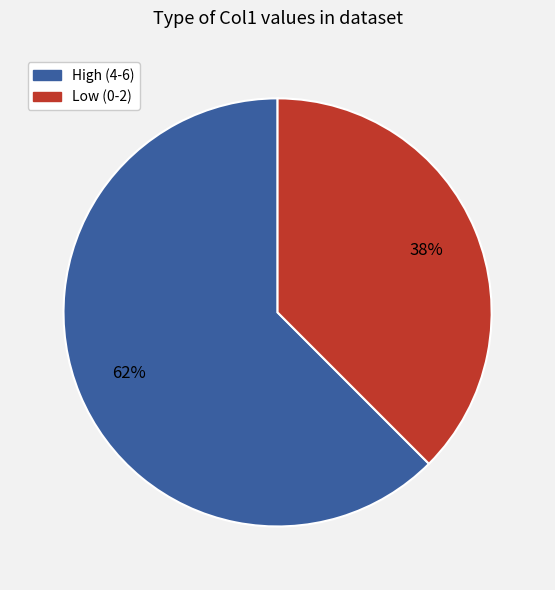

To the nearest percent, what is the average slice percentage?

50%